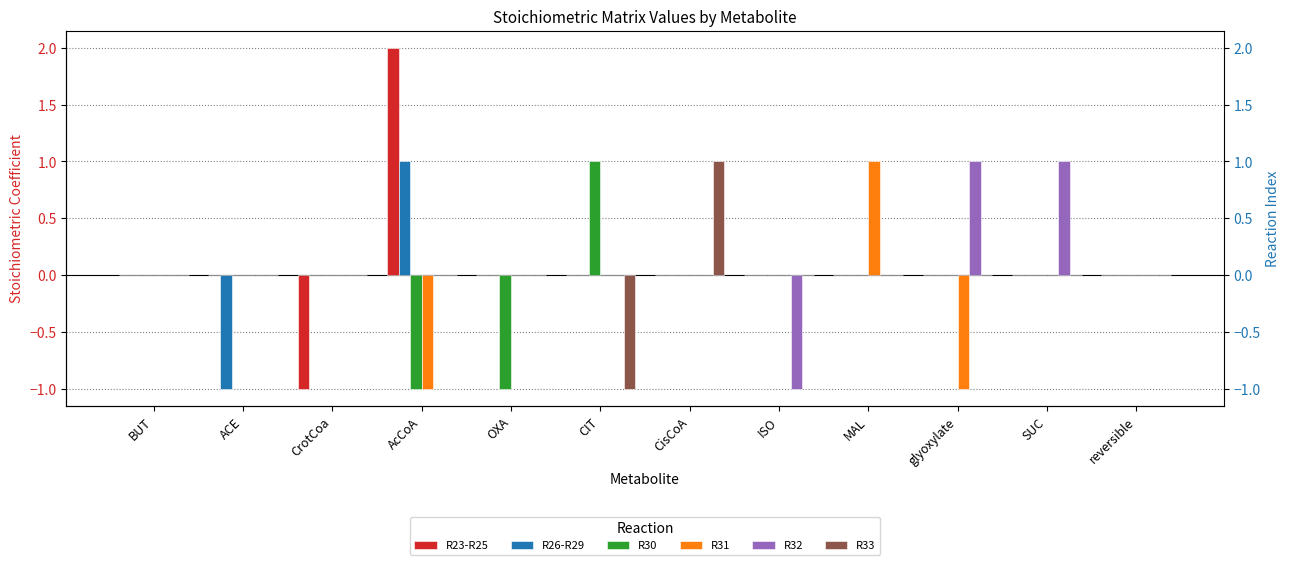

How many negative values does the R32 series have?

1